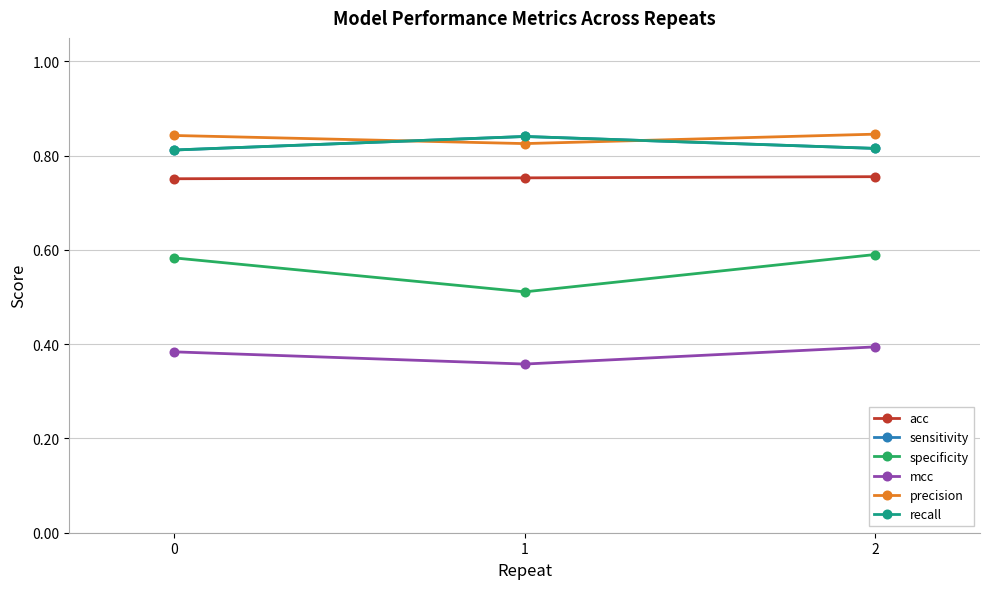

What is the value of the acc point at the 2nd from the left?

0.8